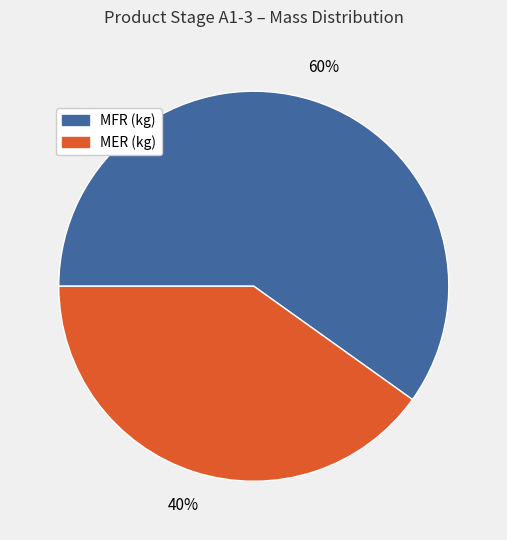

Is the sum of MFR (kg) and MER (kg) greater than half?

Yes